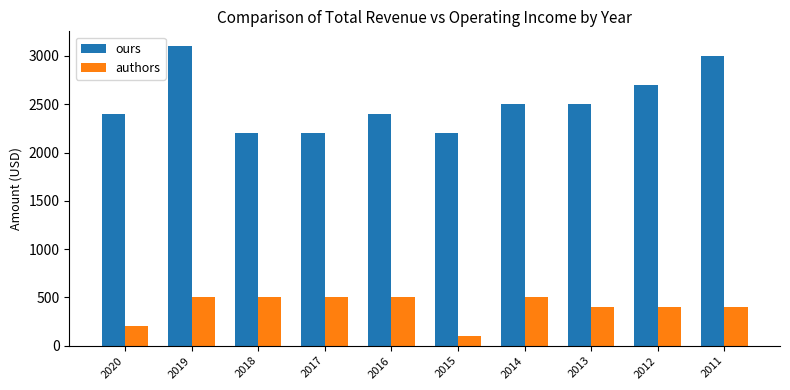

What is the sum of all ours values?

25200